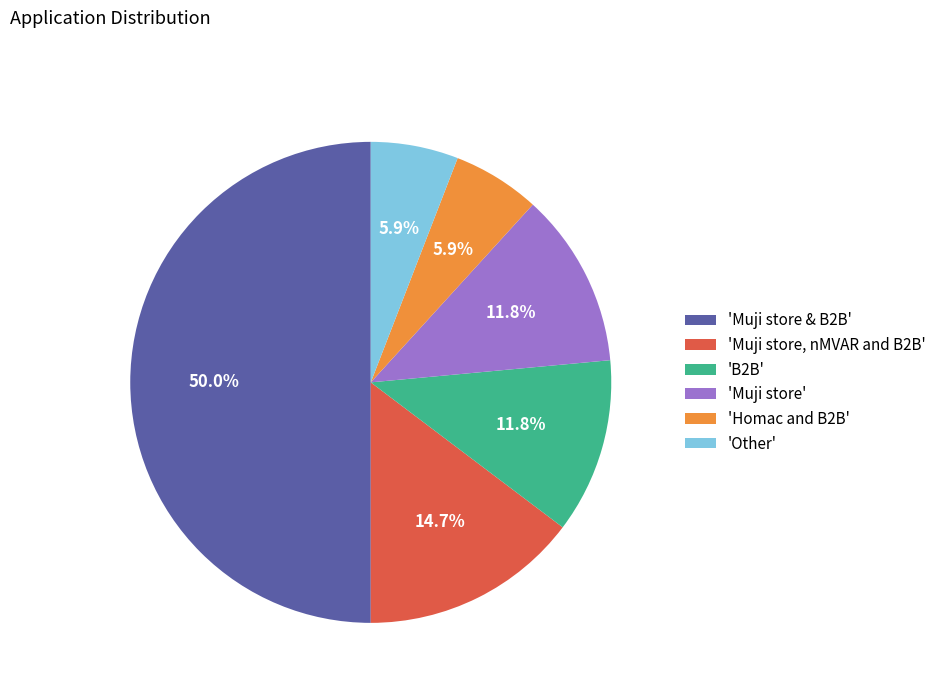

Combined, do 'Other' and 'Muji store & B2B' account for over 50%?

Yes